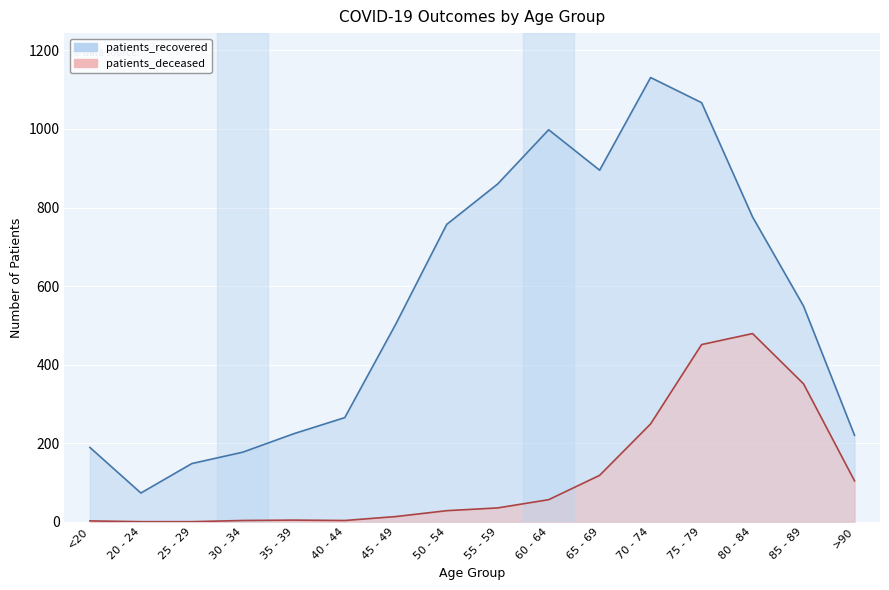

What is the difference between the maximum and second lowest values in the patients_deceased series?

479